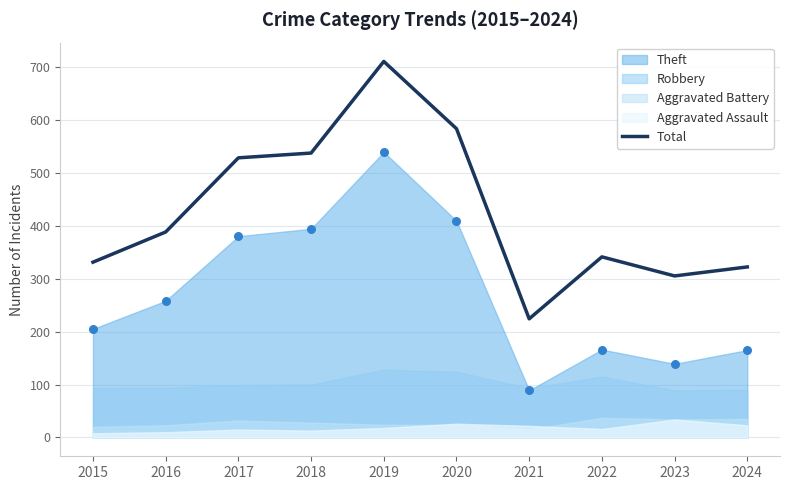

What is the change in value from 2019 to 2024?

-388